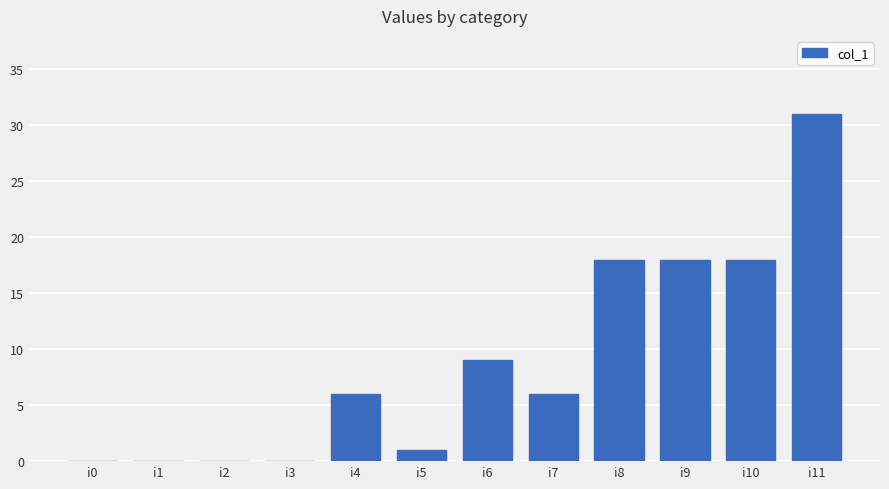

The value at i6 is 9. True or false?

True